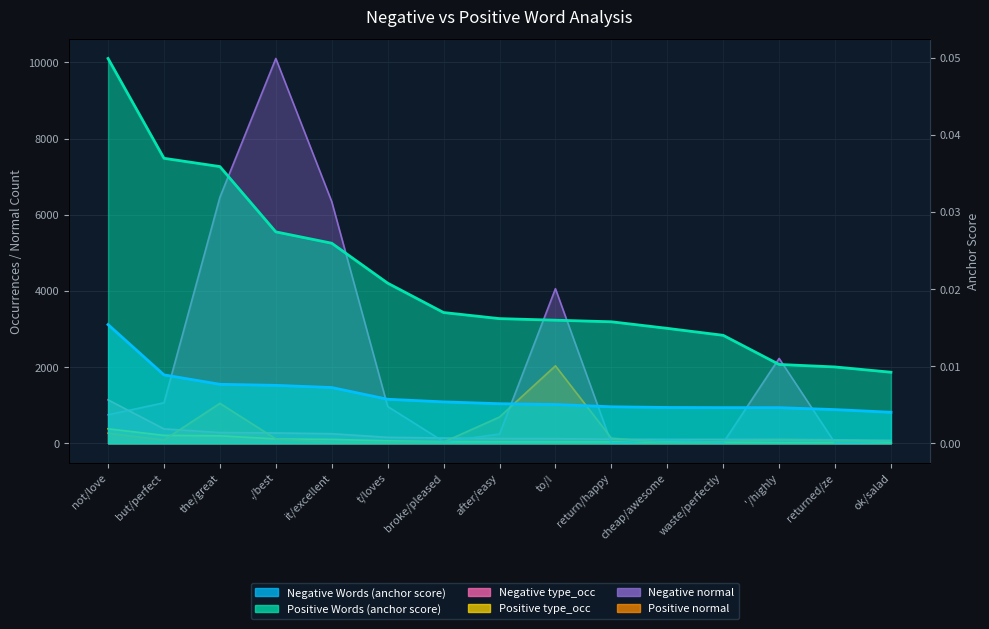

What is the greatest value displayed?

10101.0